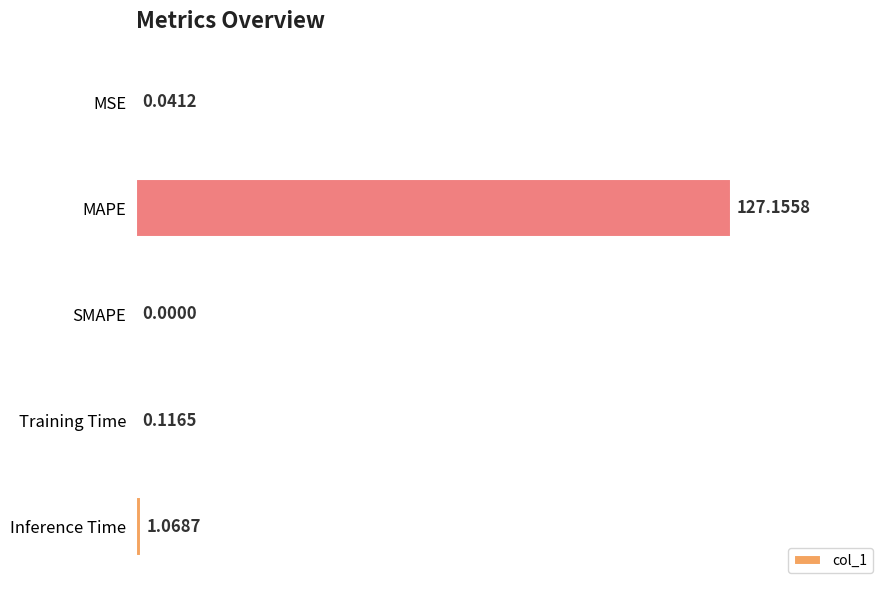

What is the change in value from Training Time to Inference Time?

+1.0